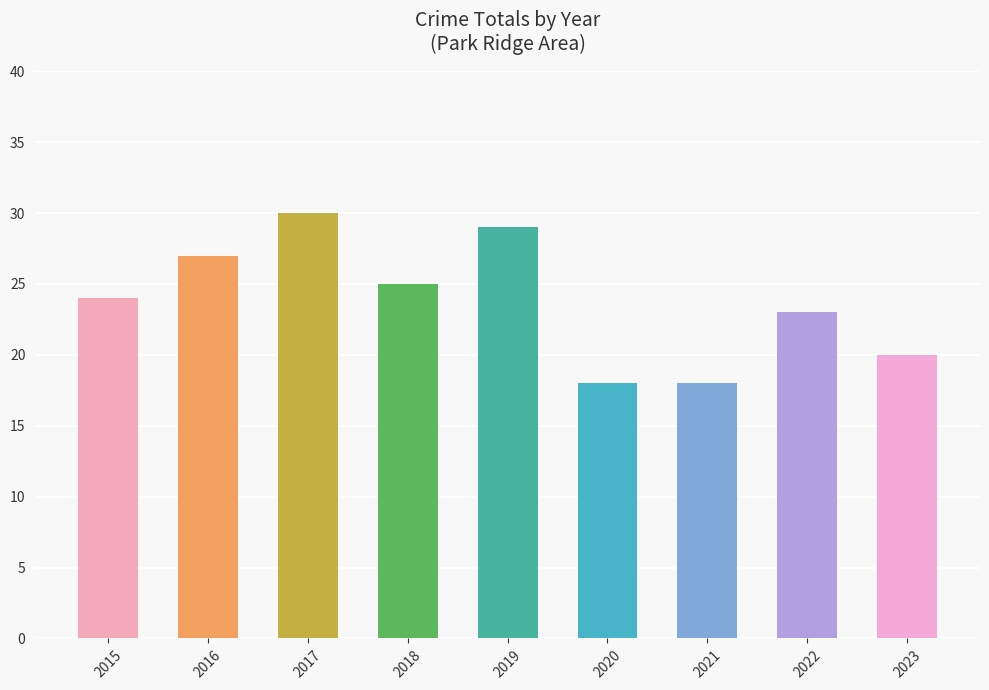

Count the number of categories in the chart.

9